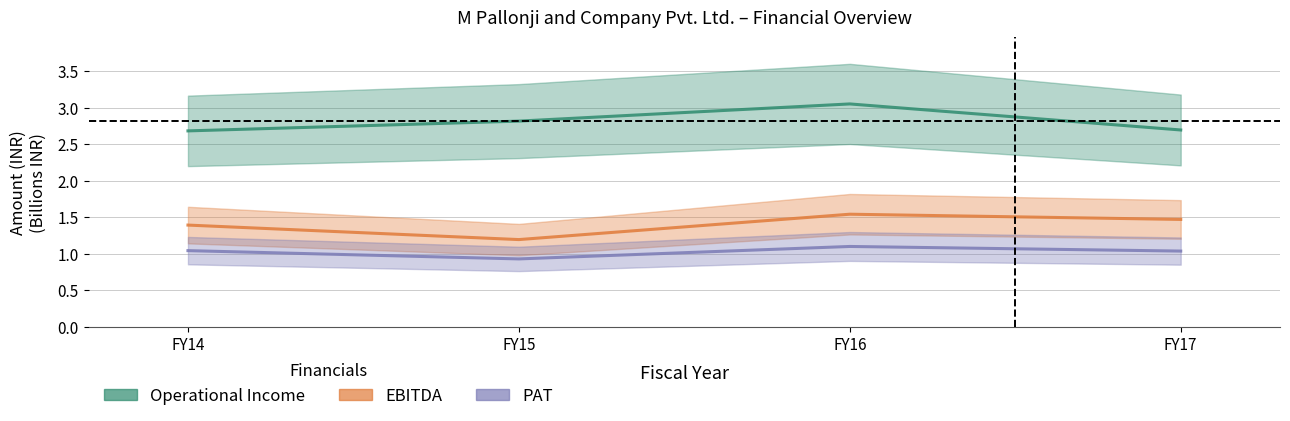

How many EBITDA values are between 1 and 2?

4